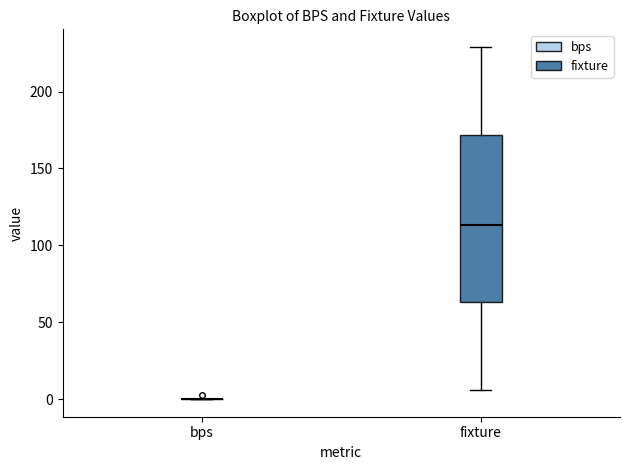

Reading left to right, transcribe this box plot: for each box, give where its median line is, the range the box spans, and where its two whiskers end, as read against the y-axis. The values are not printed on the chart, so give them approximately, as read against the axis.

bps: box collapsed to a line at 0, whiskers 0 to 0
fixture: median 115, box 65 to 170, whiskers 5 to 230